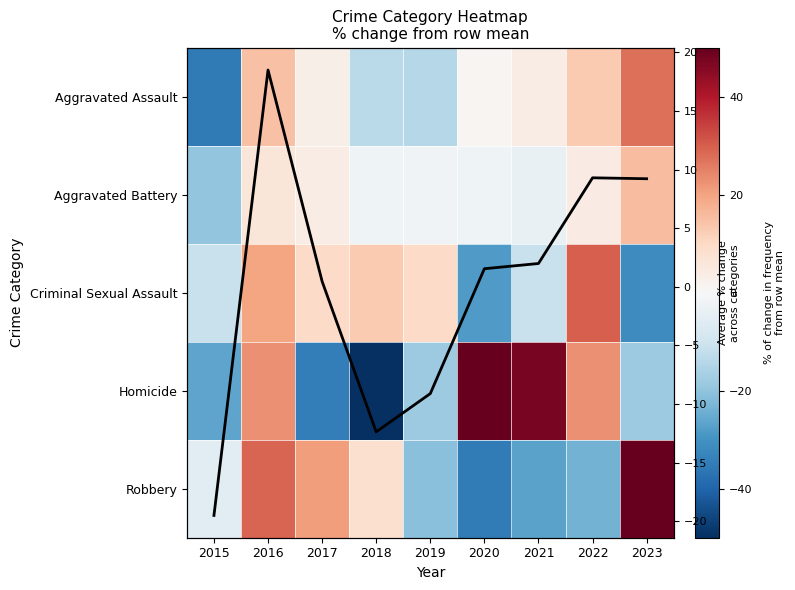

Which series has the widest spread of values?

Homicide